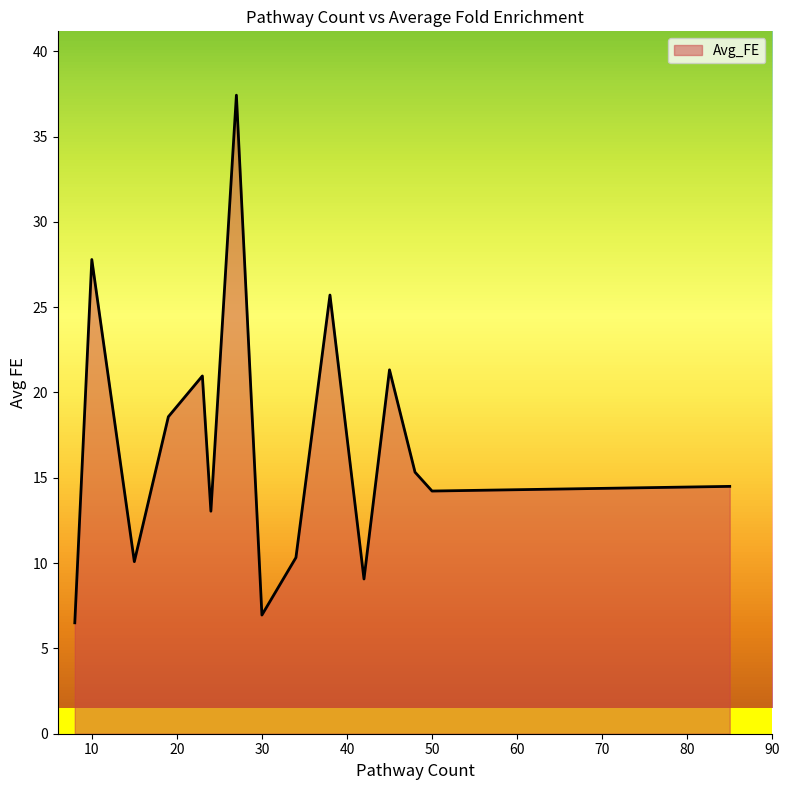

What is the maximum value shown in the chart?

37.4